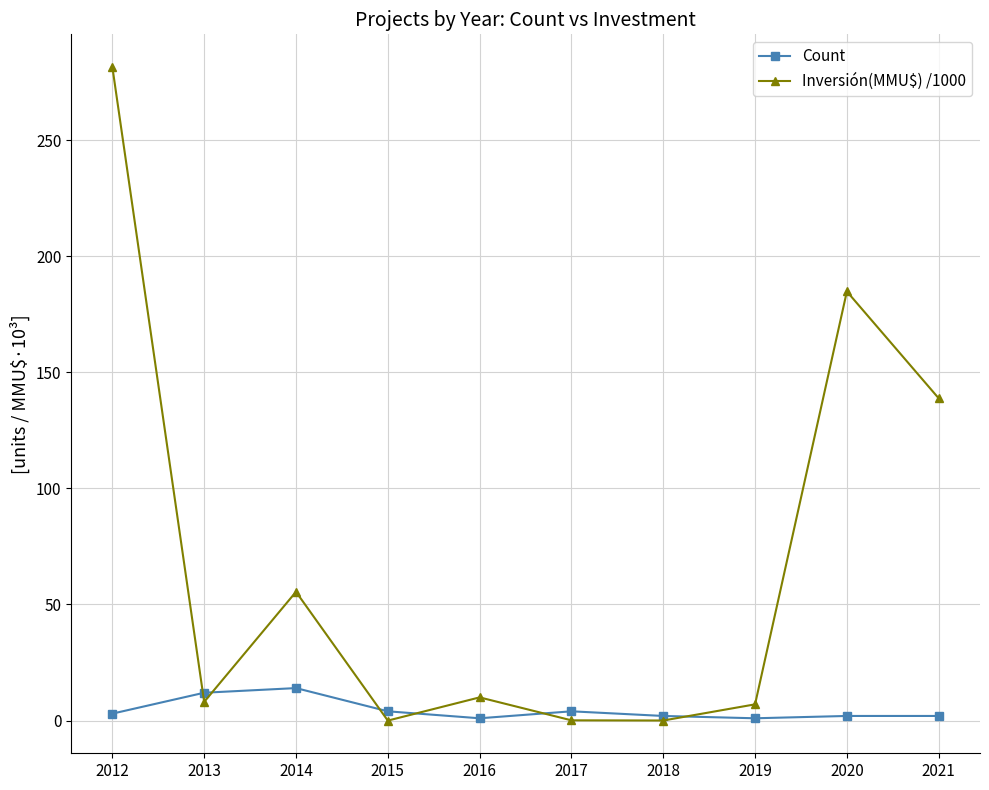

What is the difference between the maximum and second lowest values in the Inversión(MMU$) /1000 series?

281.4